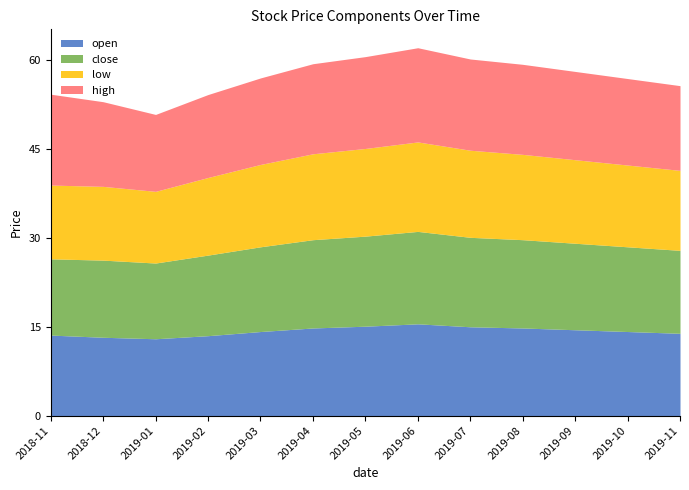

How many values in the low series exceed 13?

10